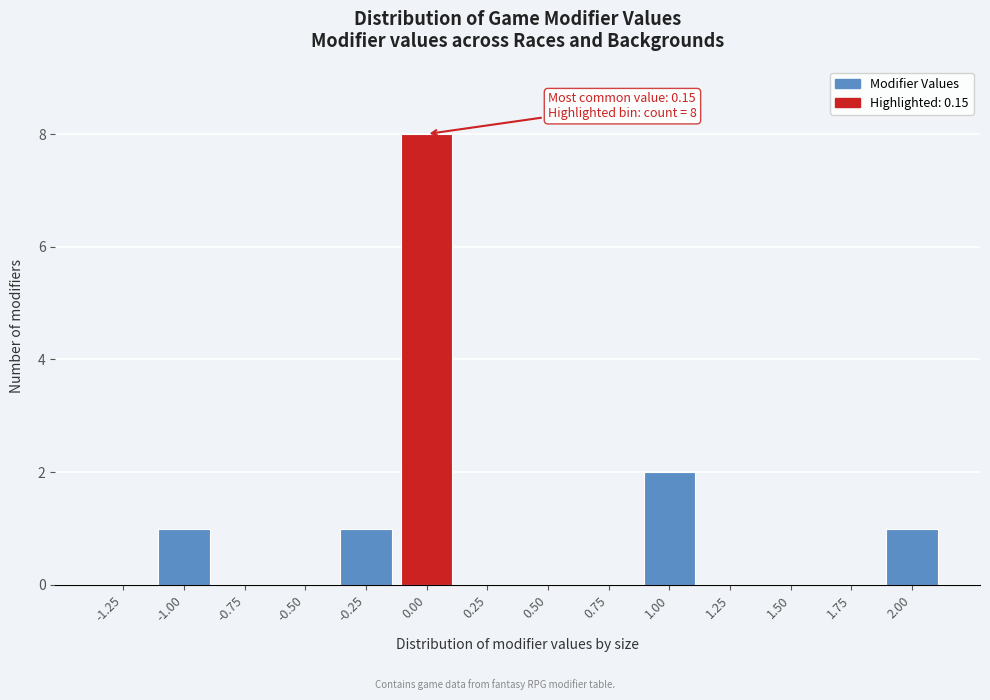

Reading left to right, transcribe all the data shown in this chart.

-1.25=0	-1.00=1	-0.75=0	-0.50=0	-0.25=1	0.00=8	0.25=0	0.50=0	0.75=0	1.00=2	1.25=0	1.50=0	1.75=0	2.00=1